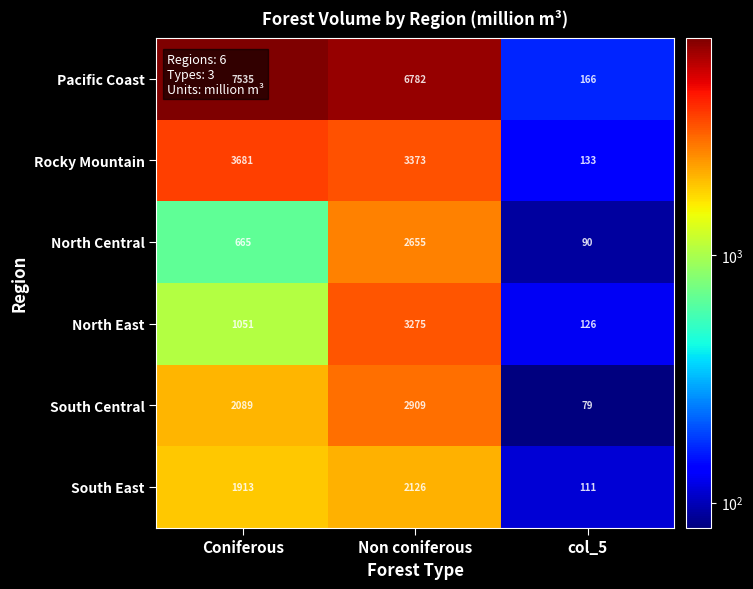

What is the difference between the highest and lowest values at col_5?

87